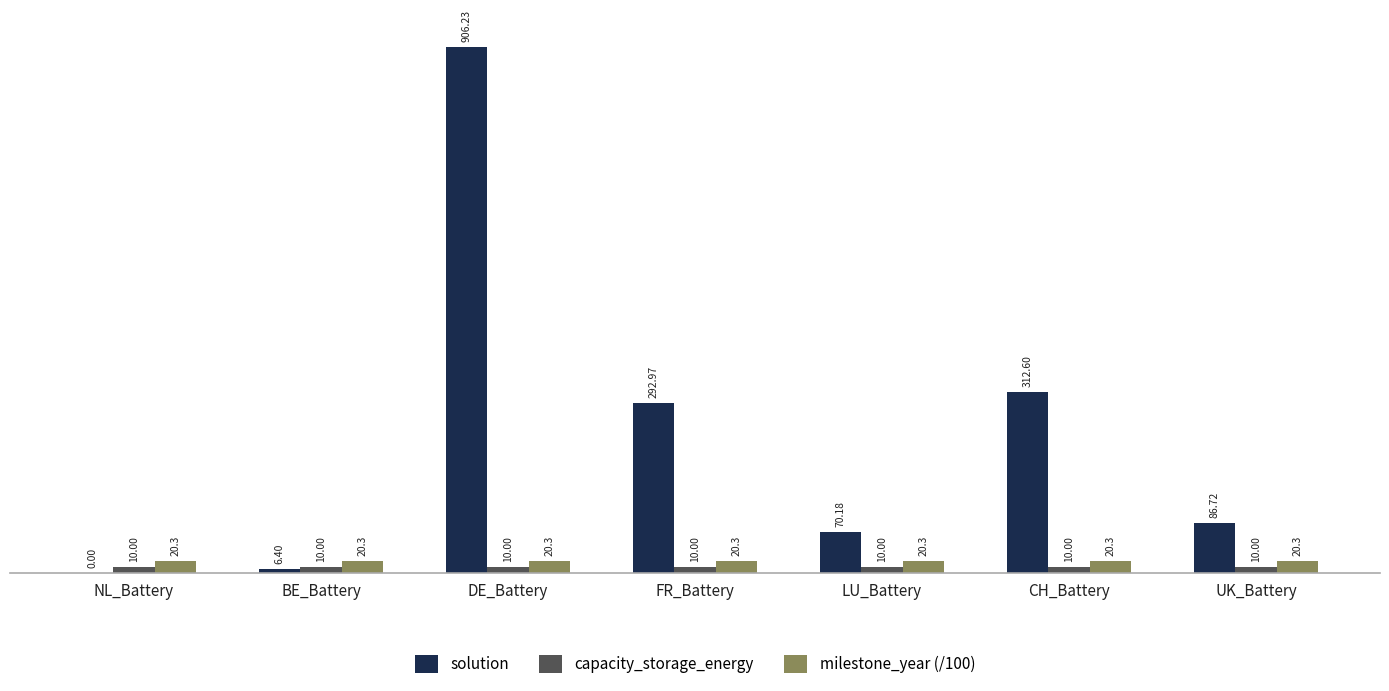

What is the sum of all milestone_year (/100) values?

142.1